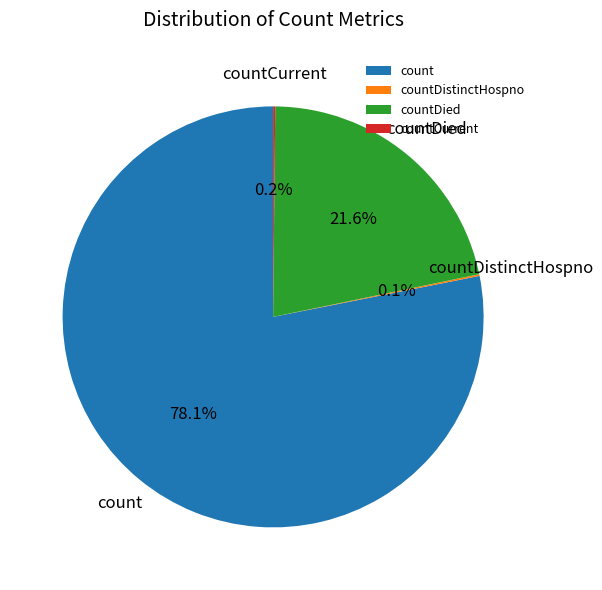

Is the sum of countDied and count greater than half?

Yes